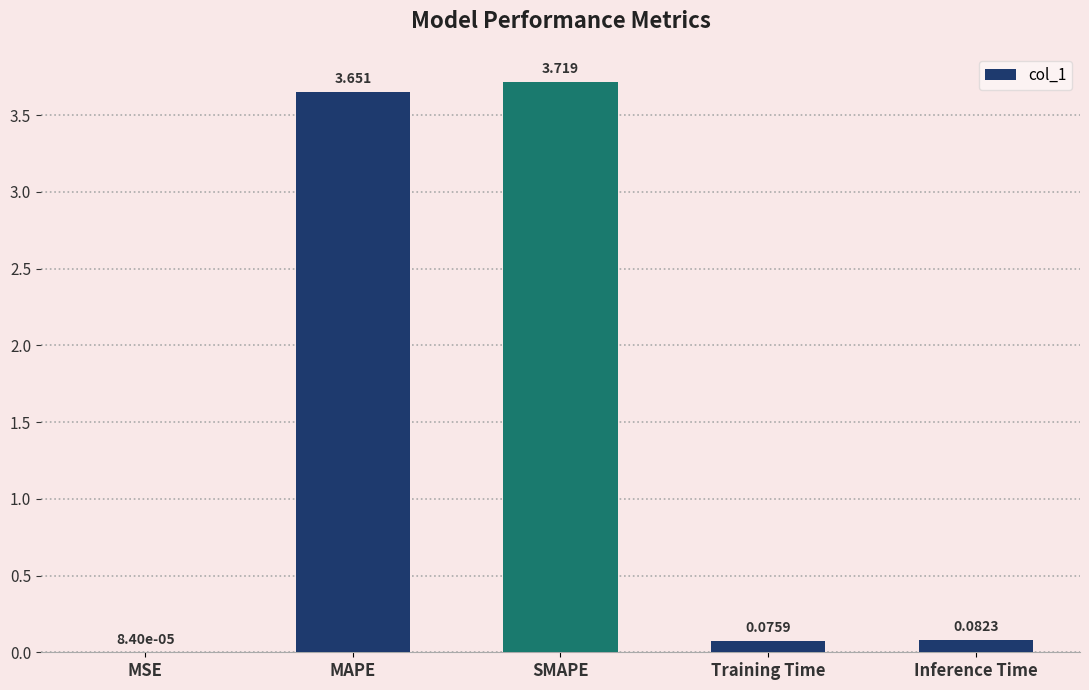

Which has a higher value, Training Time or MSE?

Training Time